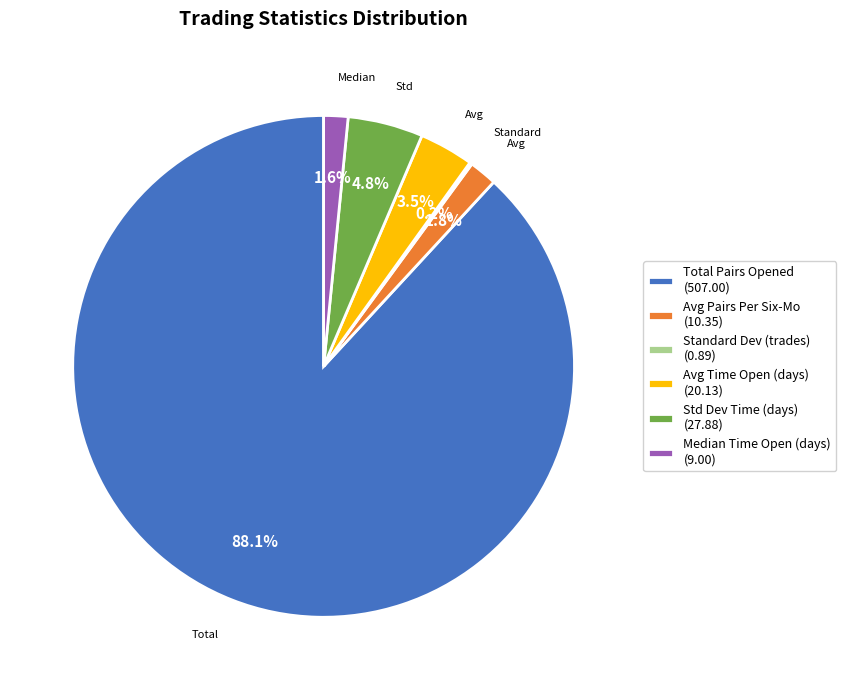

Which slice is the largest?

Total Pairs Opened (507.00)